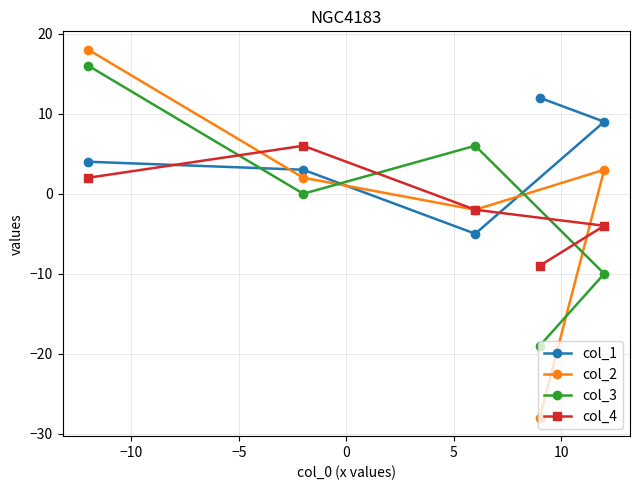

In col_4, how many points are higher than both neighbors (excluding endpoints)?

1